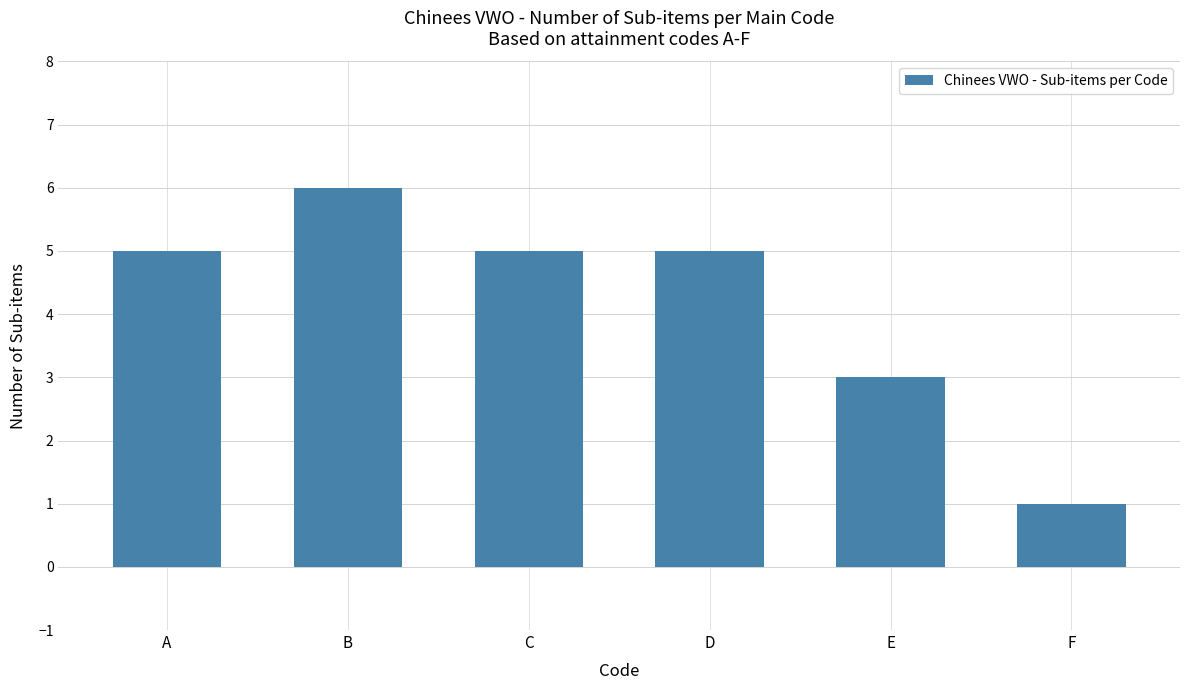

What is the value of the 3rd bar from the left?

5